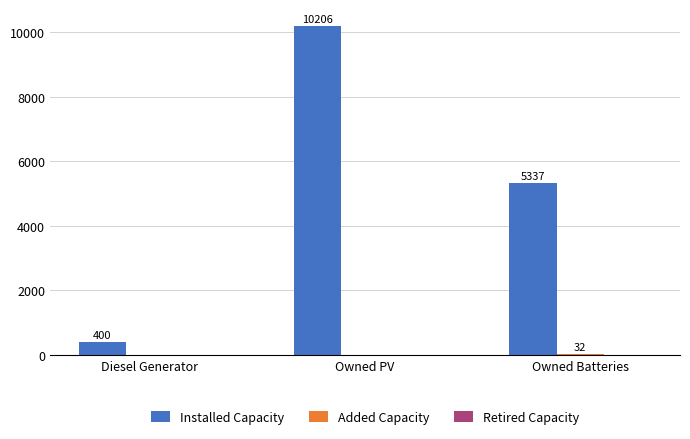

The Installed Capacity series shows 400 at Diesel Generator. True or false?

True